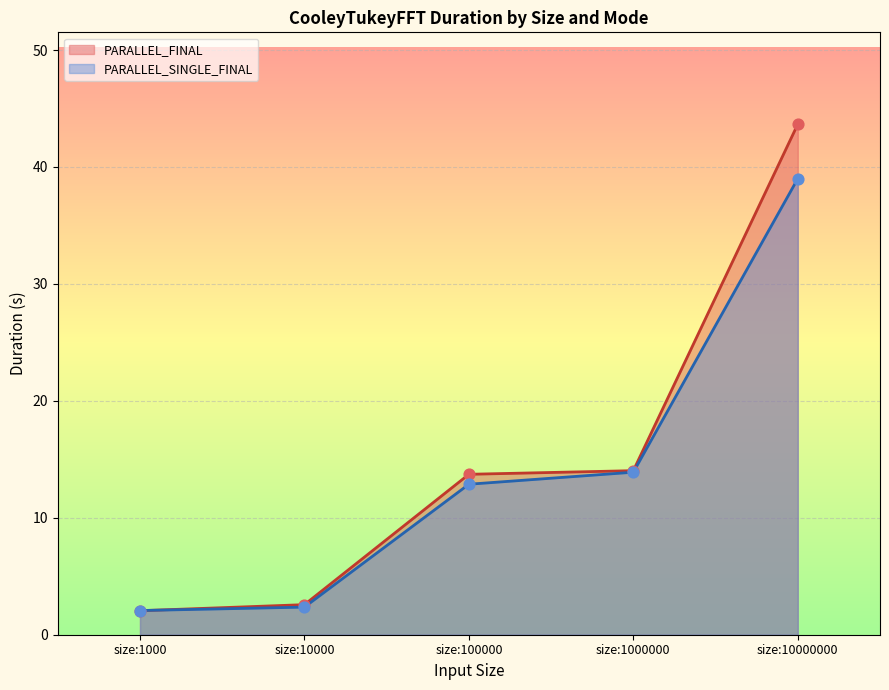

Is the value of PARALLEL_FINAL at size:10000 greater than the value of PARALLEL_SINGLE_FINAL at size:100000?

No